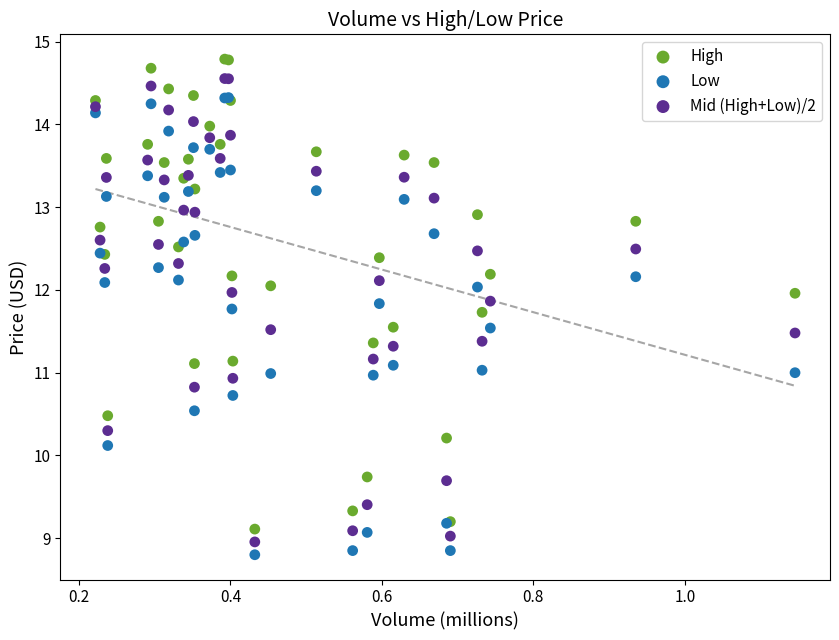

What are all the series names shown in the legend?

High, Low, Mid (High+Low)/2